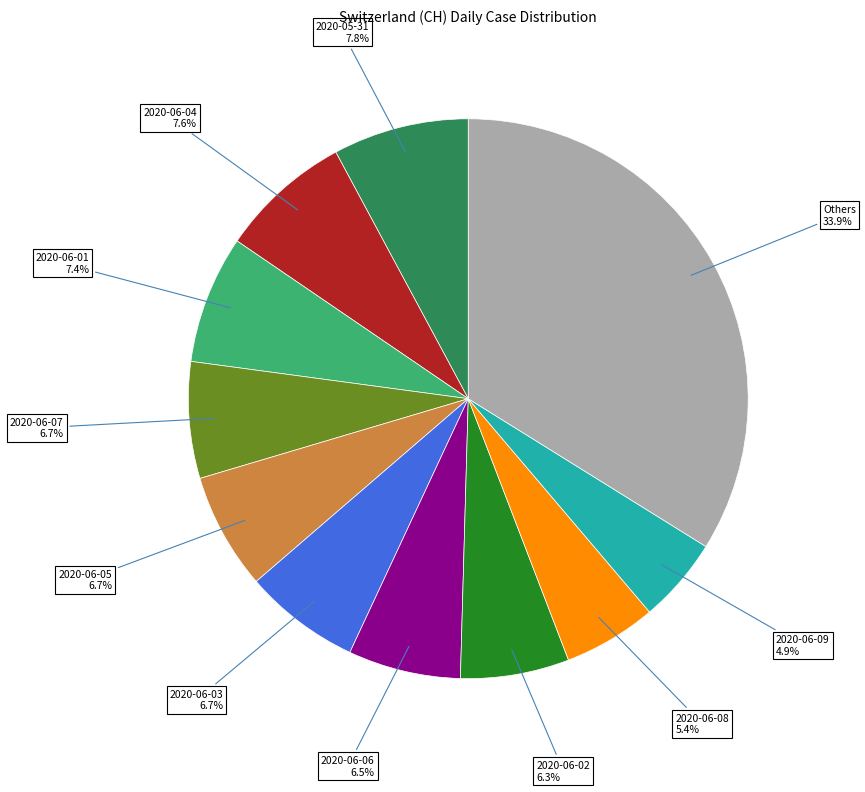

Is there any slice that represents more than half of the pie?

No